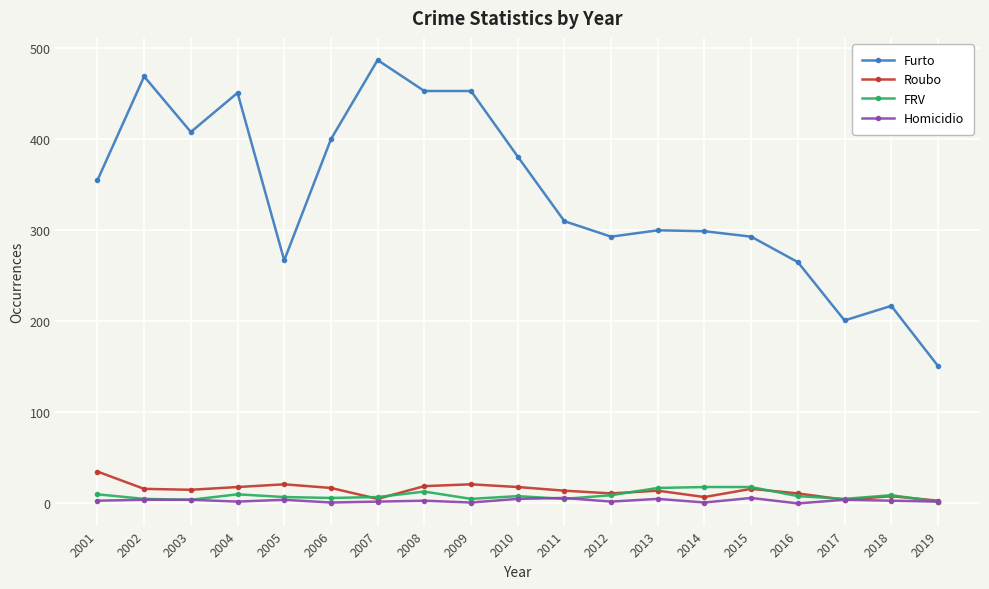

What is the total value across all series at 2011?

335